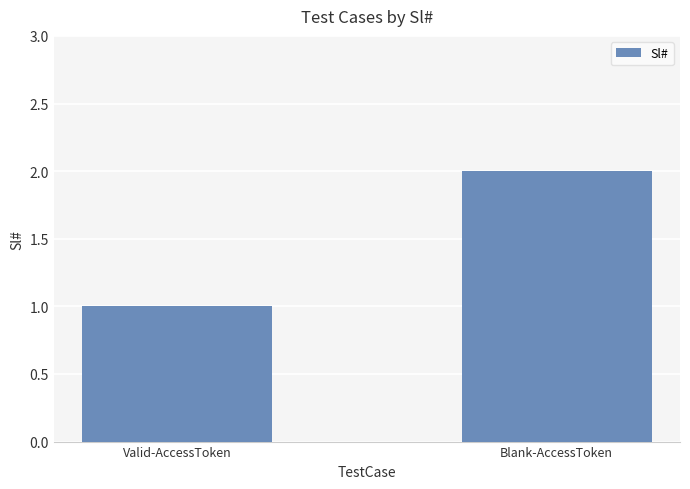

Rank the categories by value from lowest to highest.

Valid-AccessToken, Blank-AccessToken